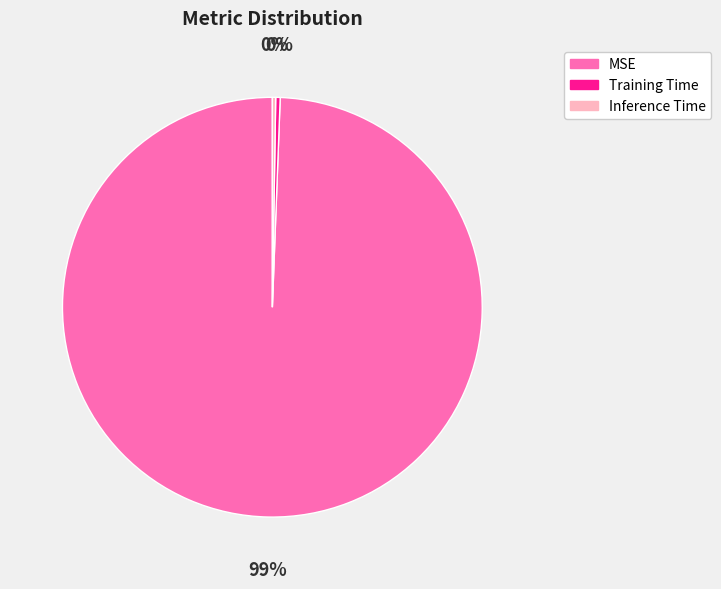

Which slice is the largest?

MSE